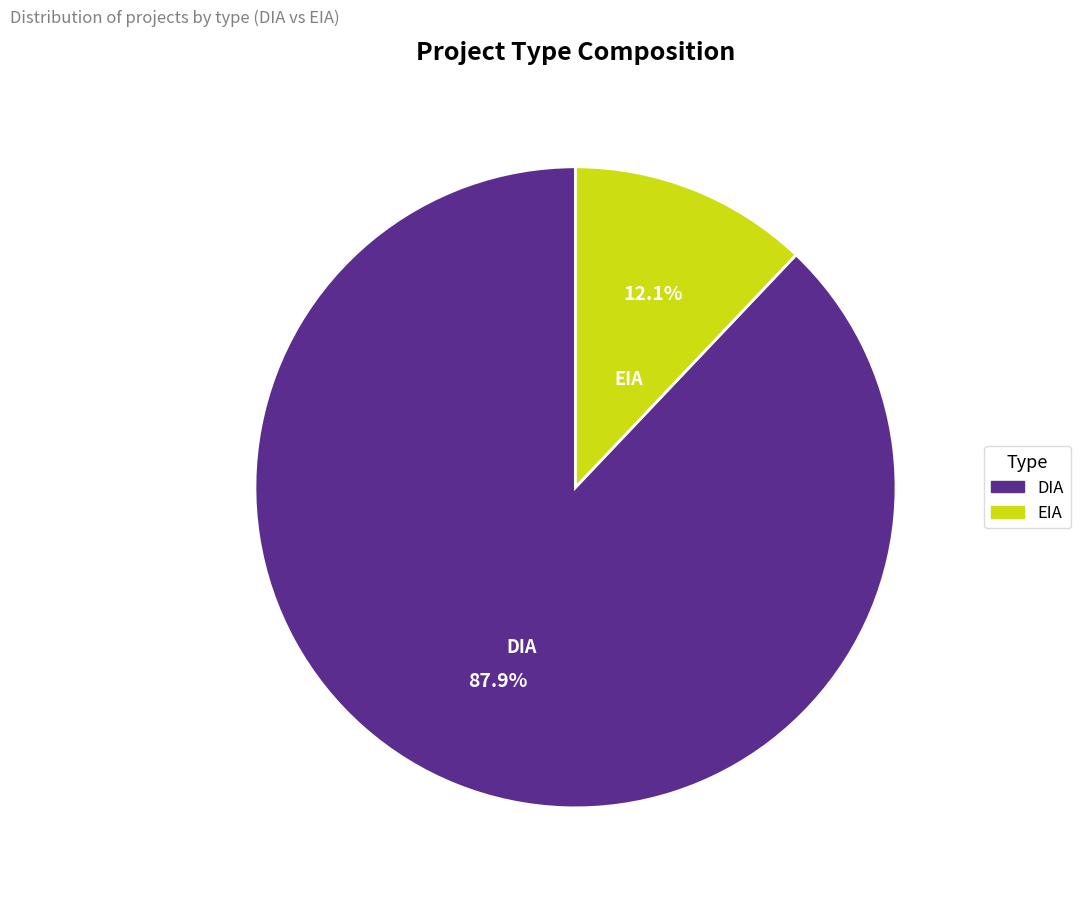

To the nearest percent, what is the difference between the largest and smallest slice percentages?

76%